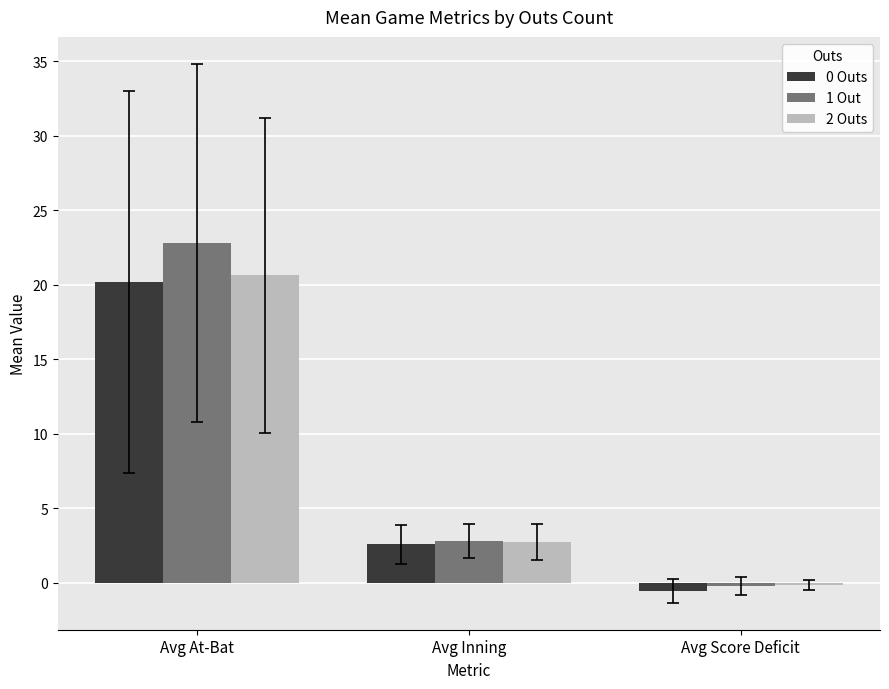

Reading right to left, extract all data points from this chart.

0 Outs: Avg Score Deficit=-0.5	Avg Inning=2.6	Avg At-Bat=20.2
1 Out: Avg Score Deficit=-0.2	Avg Inning=2.8	Avg At-Bat=22.8
2 Outs: Avg Score Deficit=-0.1	Avg Inning=2.8	Avg At-Bat=20.6